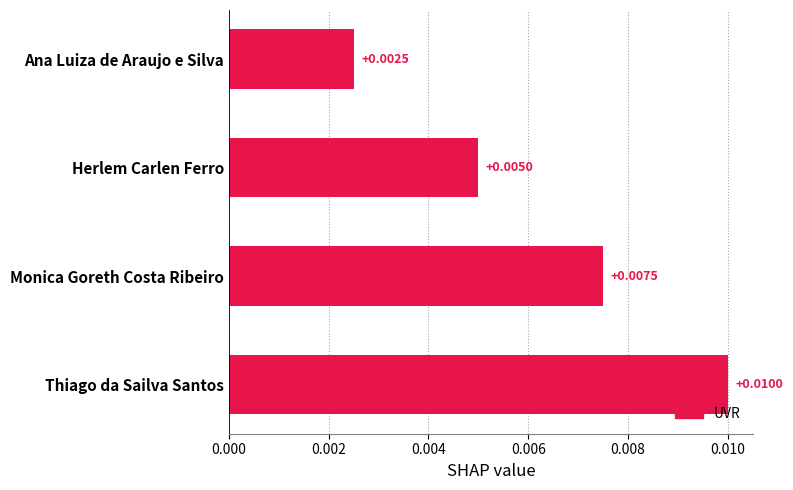

At which category does the chart reach its minimum across all series?

Ana Luiza de Araujo e Silva